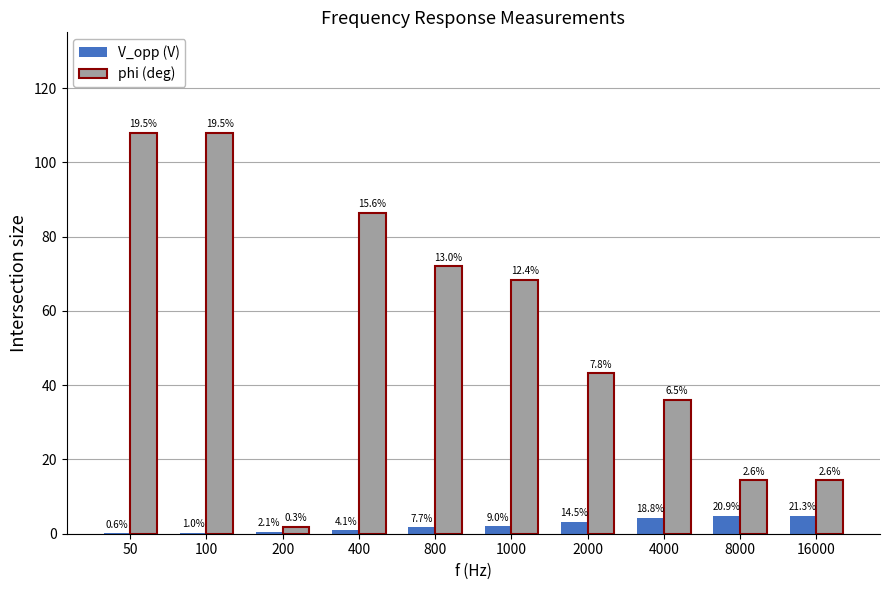

Reading left to right, list all the values displayed in this chart.

V_opp (V): 0.1	0.2	0.5	0.9	1.7	2.0	3.3	4.2	4.7	4.8
phi (deg): 108.0	108.0	1.8	86.4	72.0	68.4	43.2	36.0	14.4	14.4